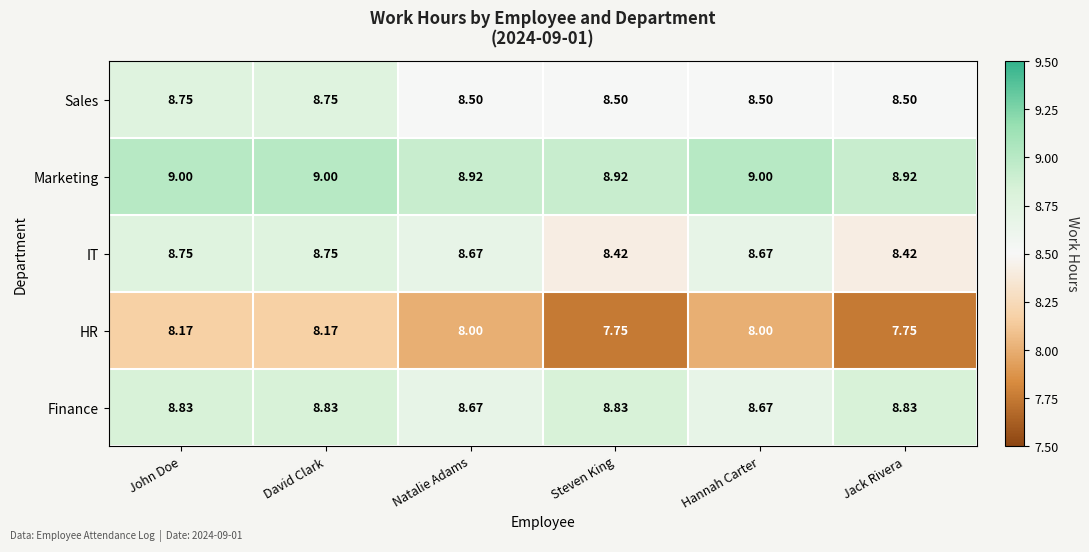

Which series has the largest total across all categories?

Marketing